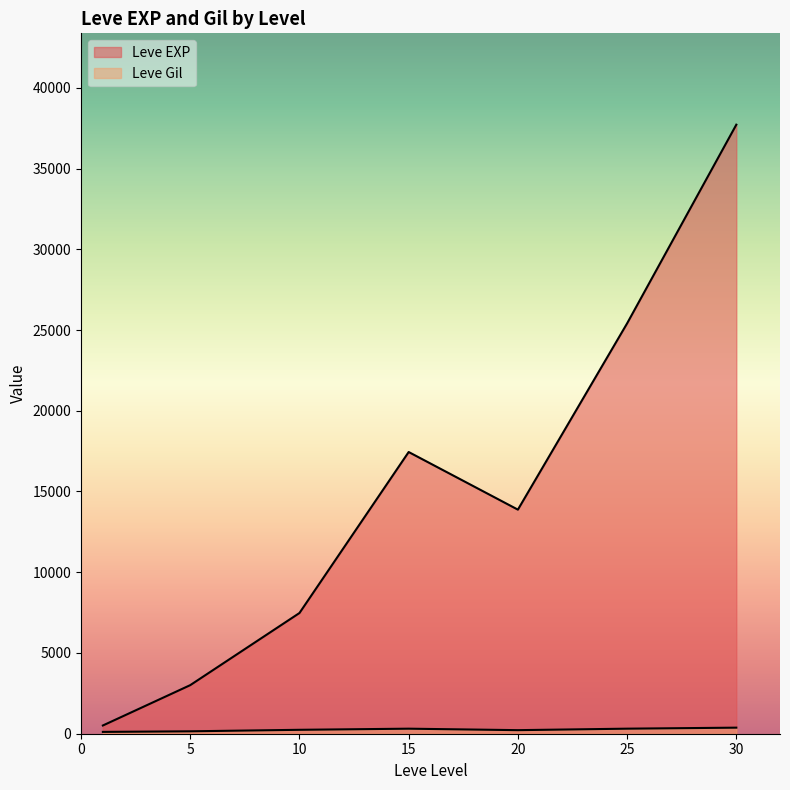

Does the chart display data point markers on the line(s)?

No